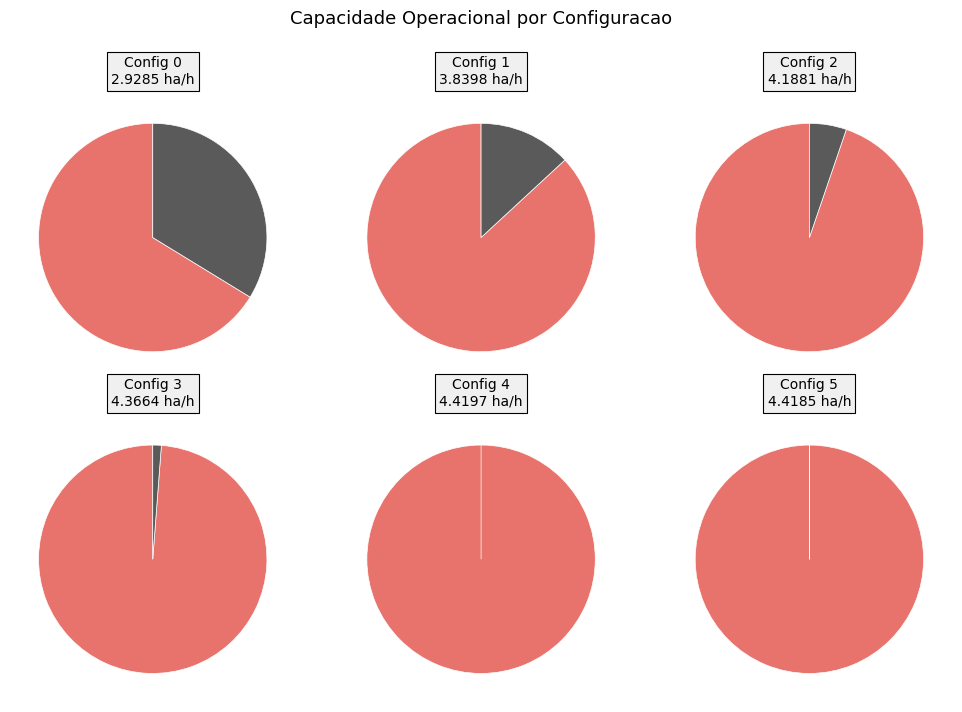

What is the total percentage of 5 and 4?

36.6%